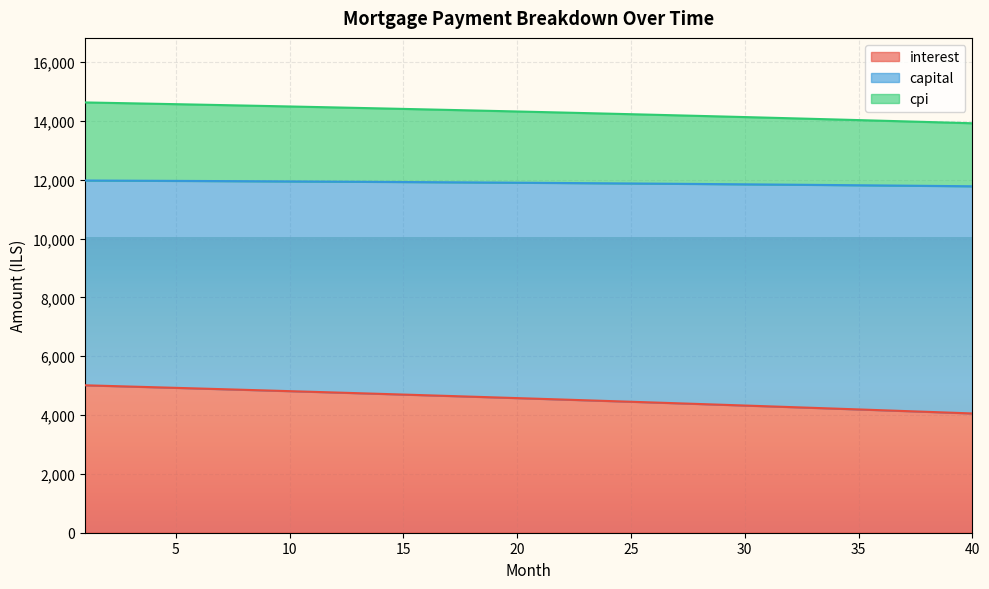

What is the lowest value of the interest series?

4055.6